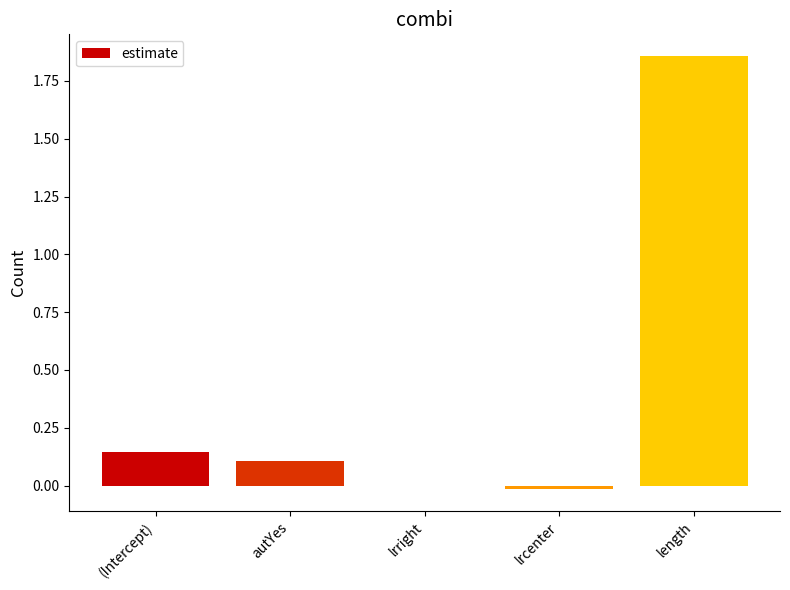

The value at length is 0.5. True or false?

False